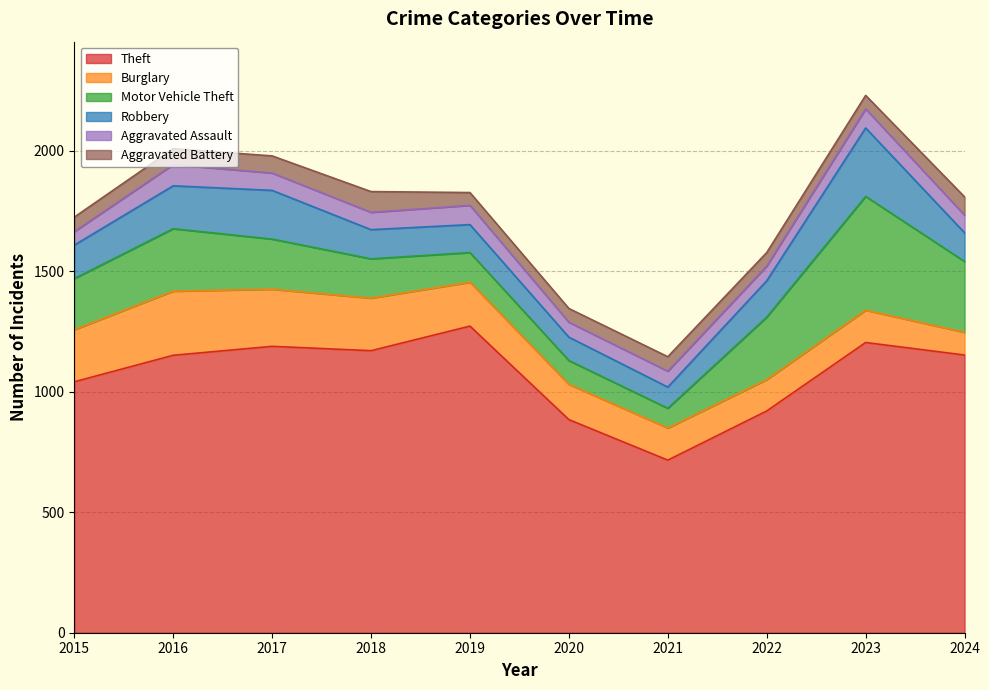

Reading right to left, extract all data points from this chart.

Theft: 1152	1204	920	716	884	1272	1170	1188	1151	1041
Burglary: 94	134	130	133	146	182	218	237	266	216
Motor Vehicle Theft: 294	472	259	82	99	123	163	208	259	212
Robbery: 119	284	151	88	97	116	121	202	178	139
Aggravated Assault: 73	79	61	66	62	80	72	72	88	56
Aggravated Battery: 76	56	56	60	57	53	86	71	66	60